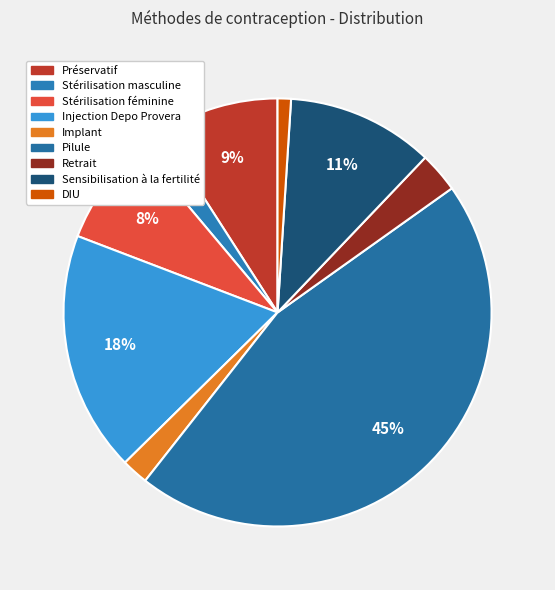

True or false: Préservatif accounts for 1% of the total.

False